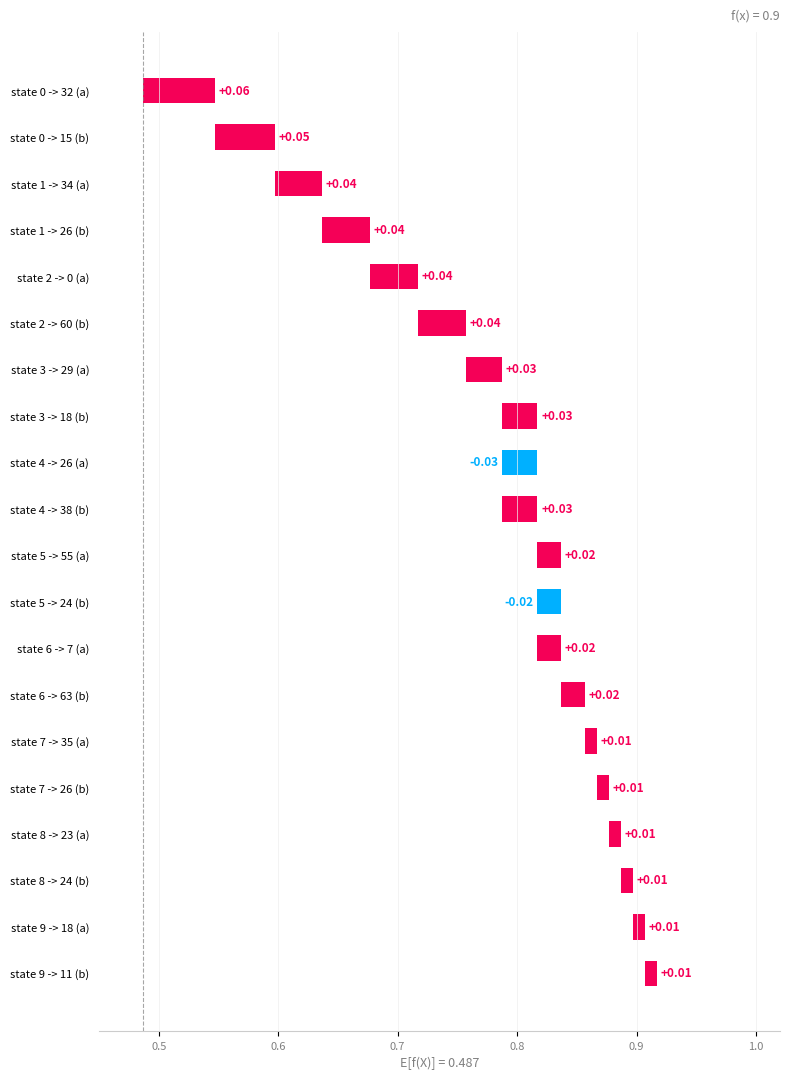

Is it true that output_symbol equals 0 at state 8 -> 23 (a)?

False